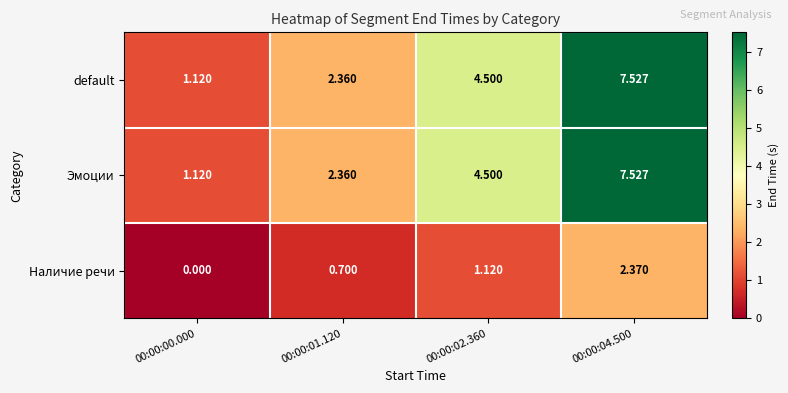

Is the value of default at 00:00:02.360 greater than the value of Наличие речи at 00:00:04.500?

Yes